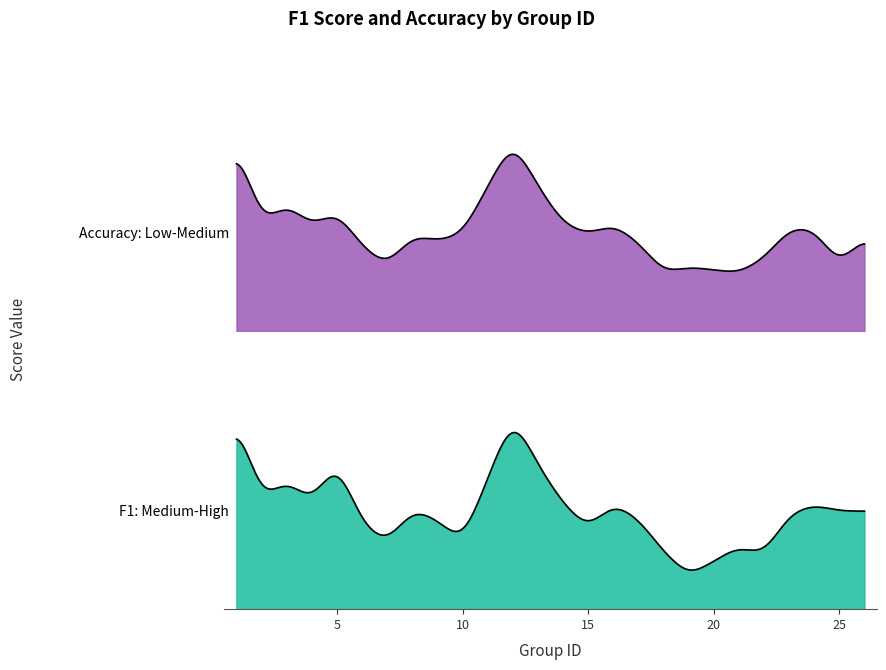

How many interior local peaks does the f1 series have?

7